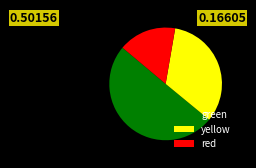

Do red and yellow together represent more than half of the pie?

No